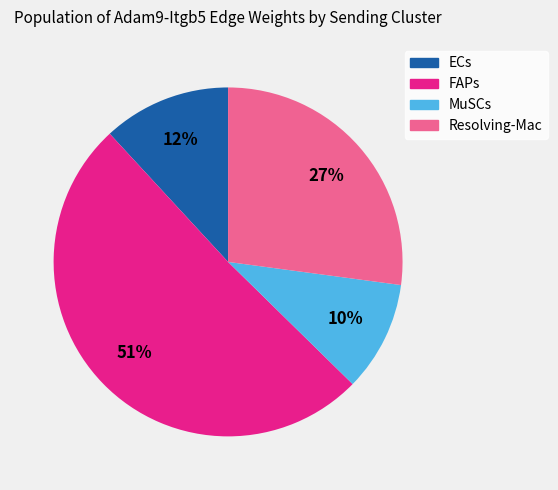

Which slice is the largest?

FAPs